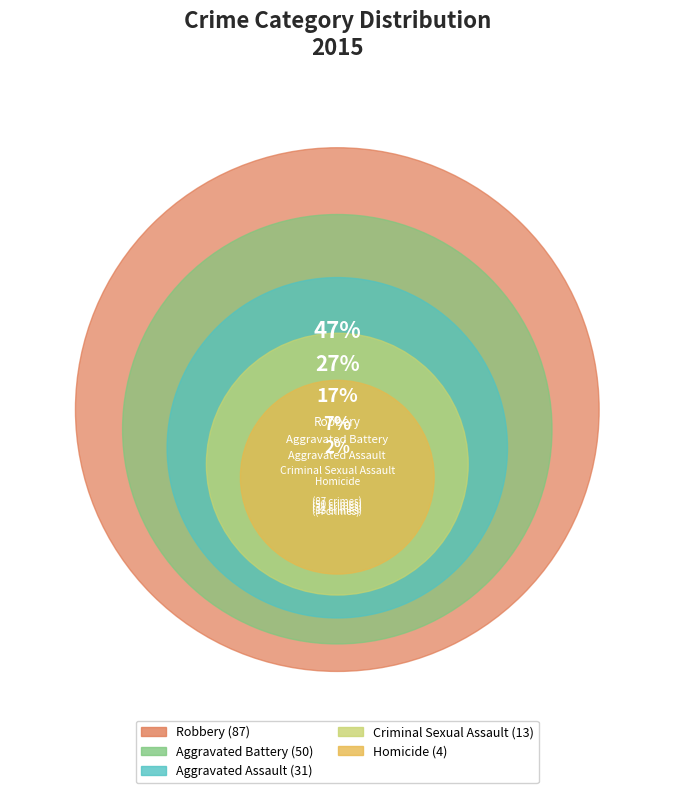

Is the sum of Homicide and Criminal Sexual Assault greater than half?

No